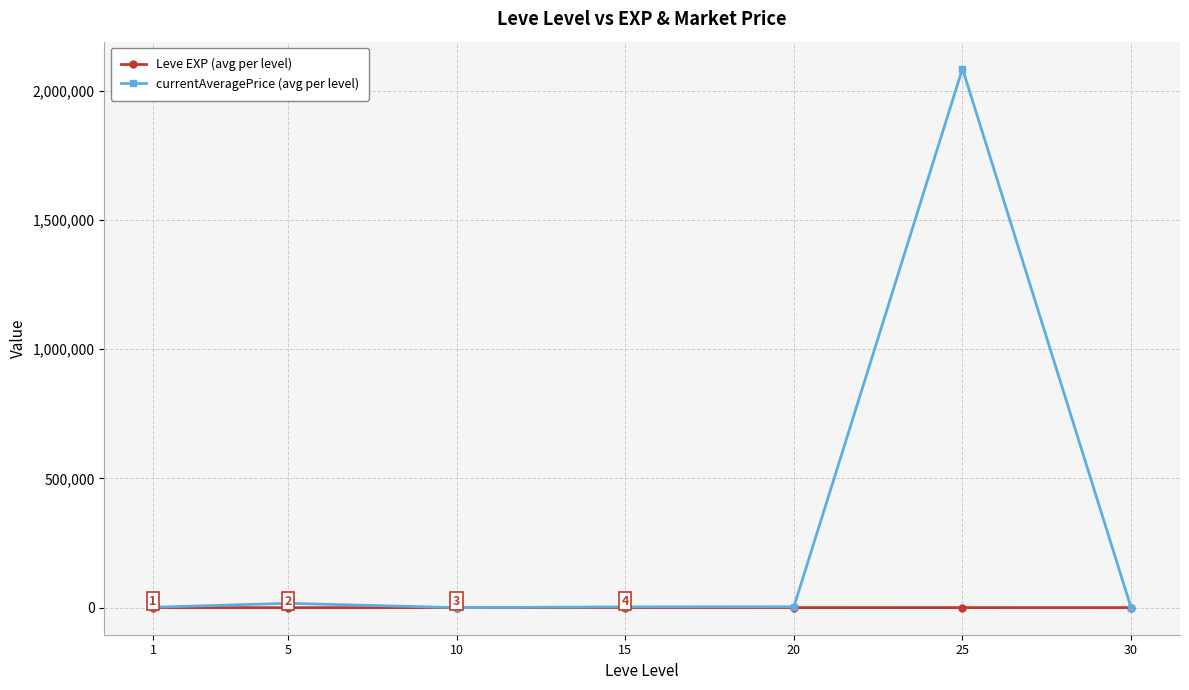

What is the sum of all Leve EXP (avg per level) values?

3761.7